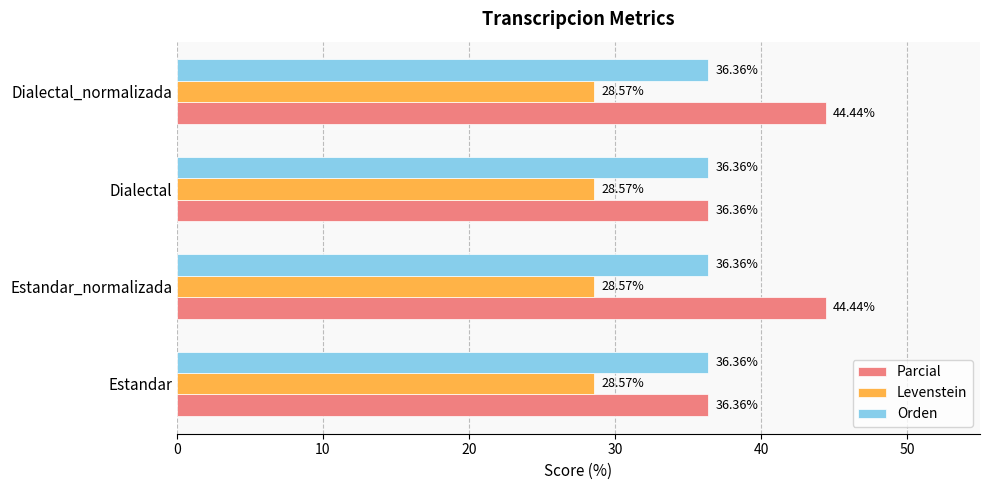

Which series has the widest spread of values?

Parcial